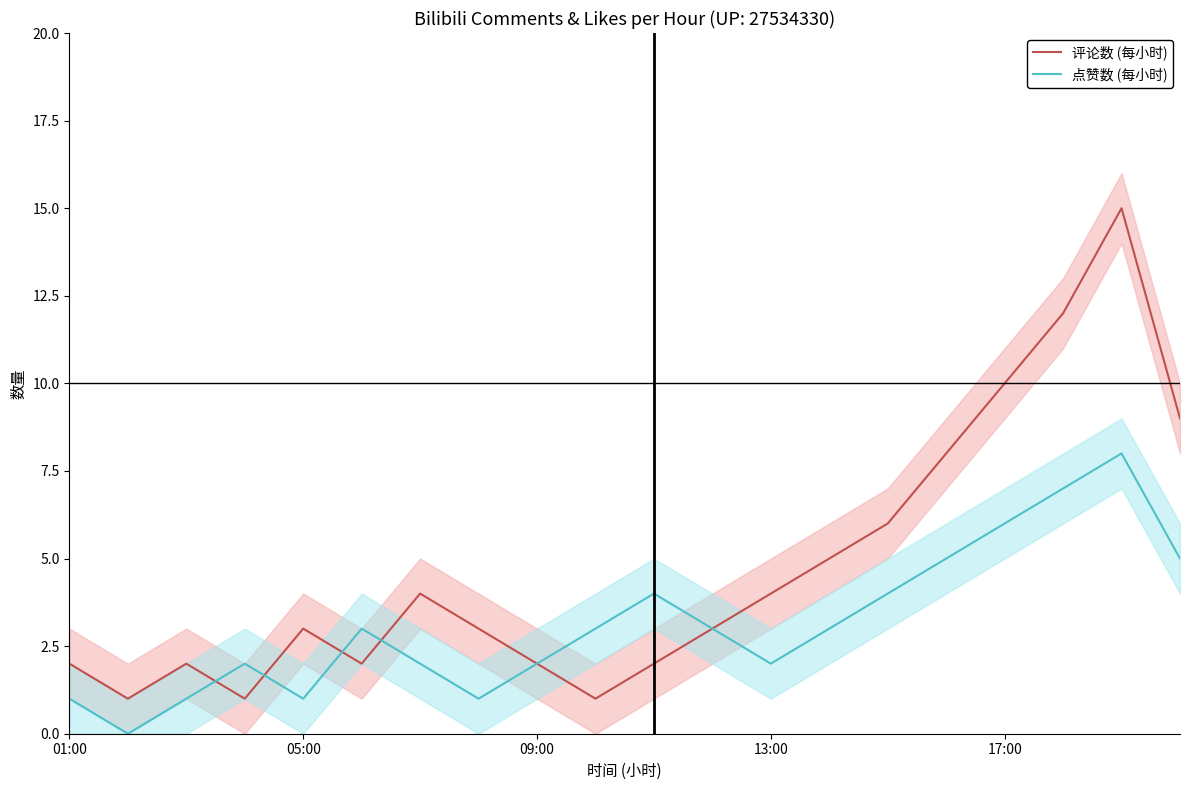

Reading left to right, list all the values displayed in this chart.

评论数 (每小时): 2	1	2	1	3	2	4	3	2	1	2	3	4	5	6	8	10	12	15	9
点赞数 (每小时): 1	0	1	2	1	3	2	1	2	3	4	3	2	3	4	5	6	7	8	5